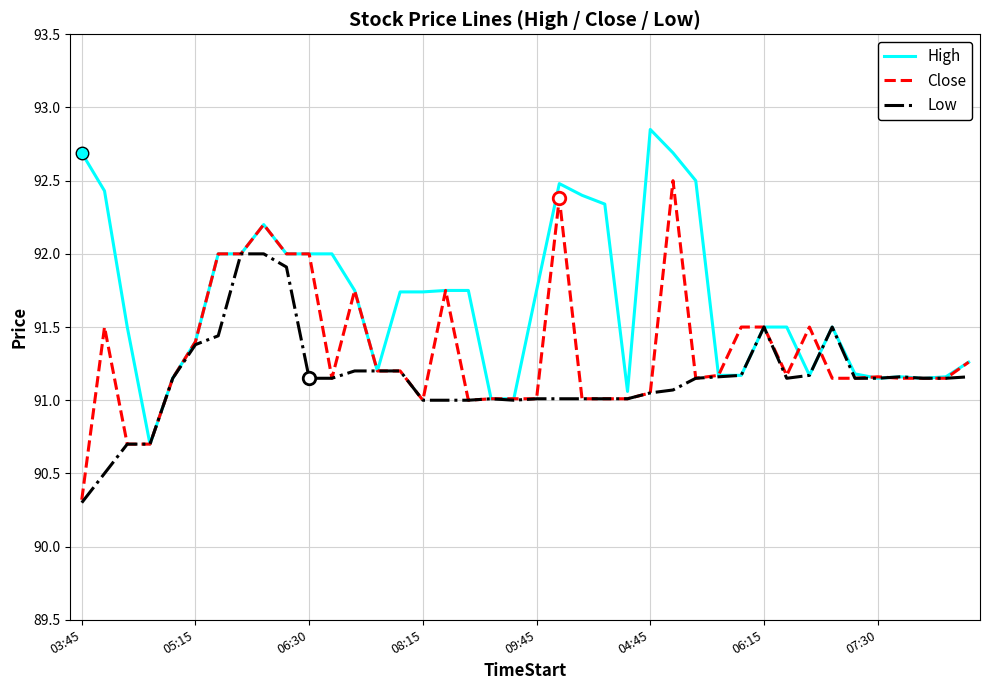

List the series in order of their overall mean, lowest first.

Low, Close, High